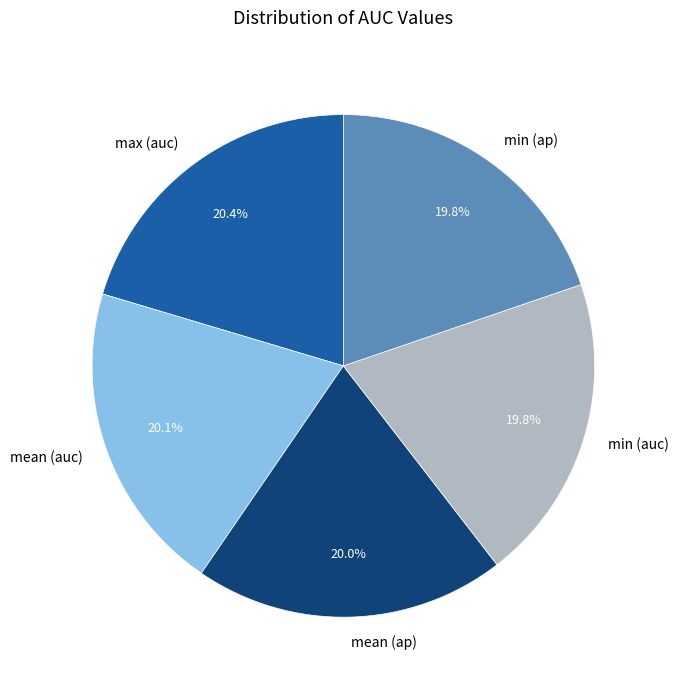

Does any single category account for the majority?

No